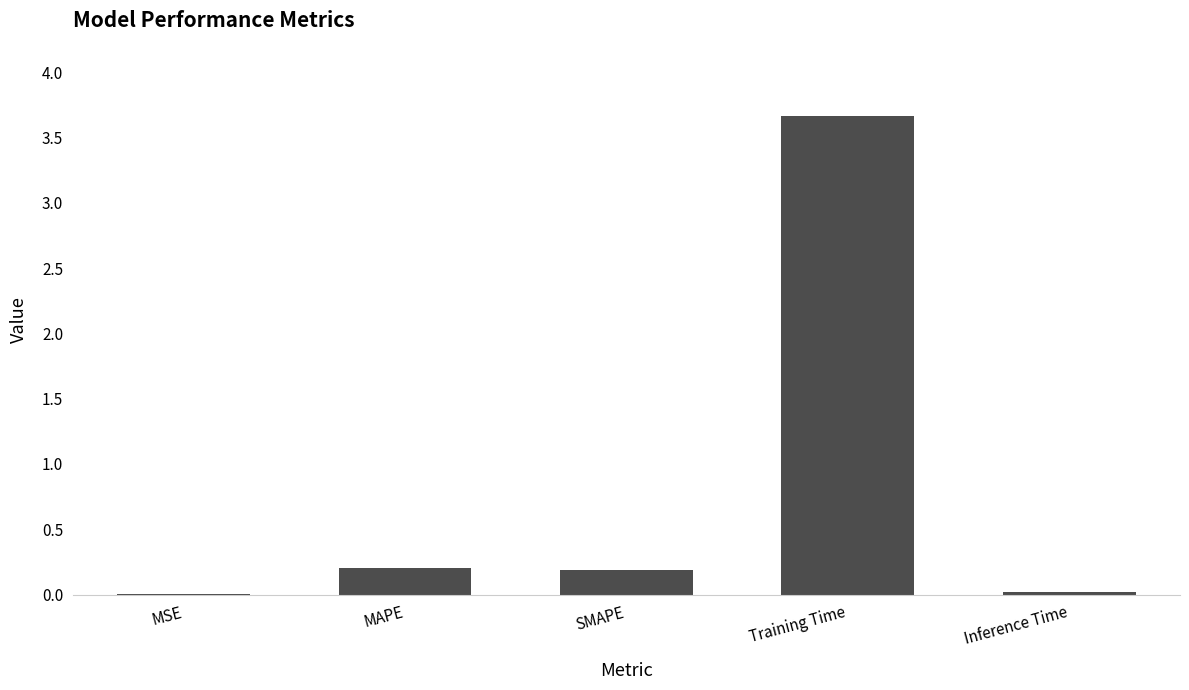

What is the maximum value shown in the chart?

3.7